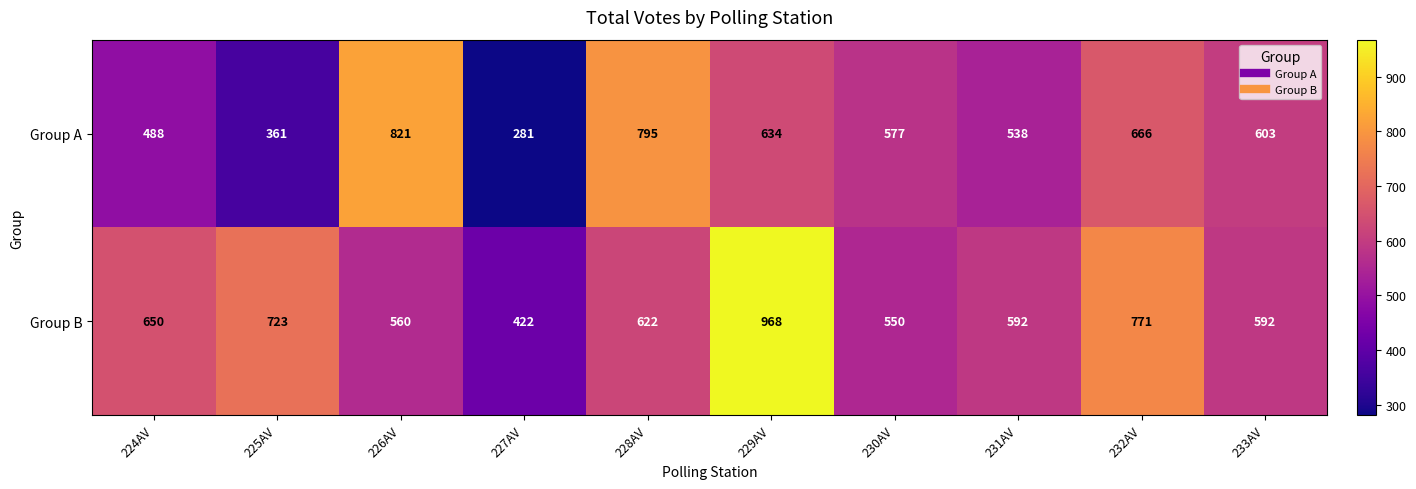

What is the approximate value of Group B at 233AV, to the nearest 50?

600